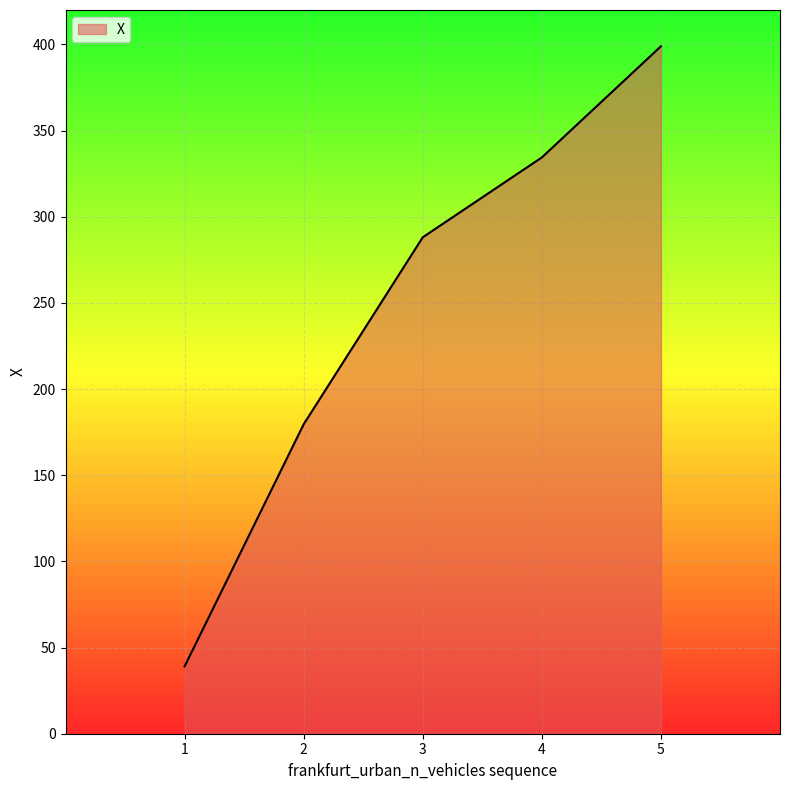

Does the chart display data point markers on the line(s)?

No